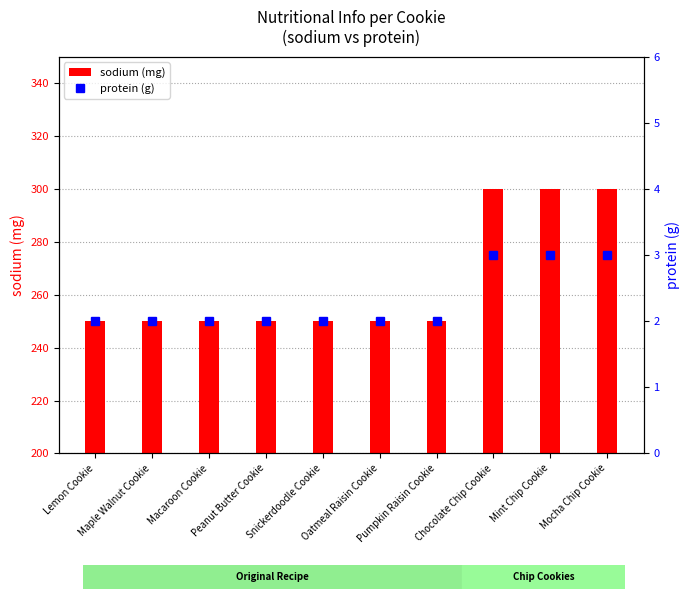

What is the approximate value of sodium (mg) at Oatmeal Raisin Cookie, to the nearest 5?

250